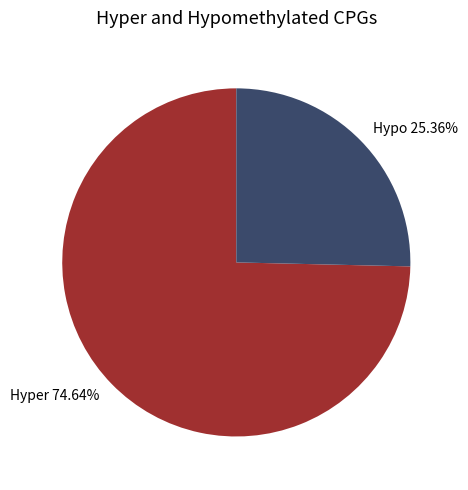

Do Hyper 74.64% and Hypo 25.36% together represent more than half of the pie?

Yes